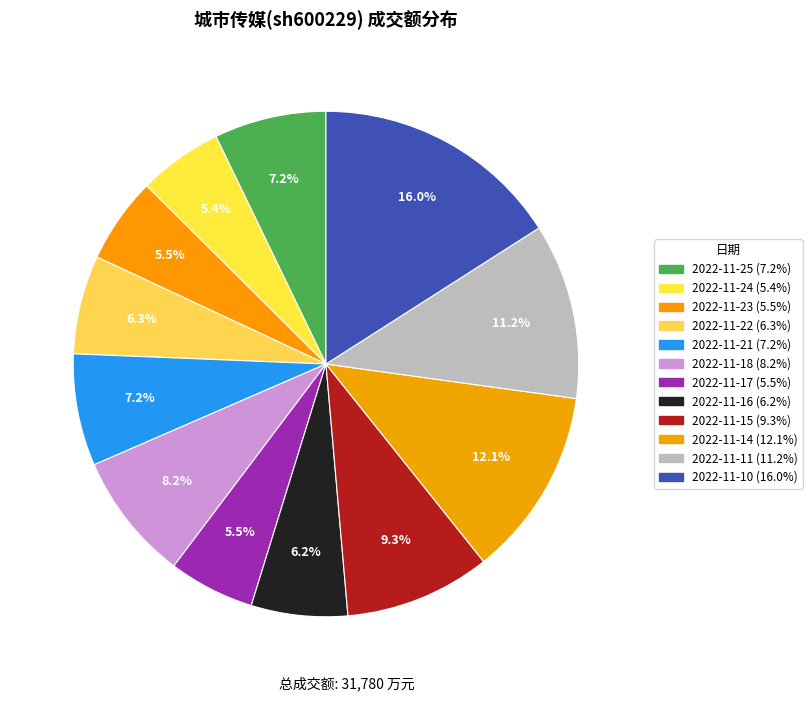

Rank the categories by value from lowest to highest.

2022-11-24, 2022-11-23, 2022-11-17, 2022-11-16, 2022-11-22, 2022-11-25, 2022-11-21, 2022-11-18, 2022-11-15, 2022-11-11, 2022-11-14, 2022-11-10